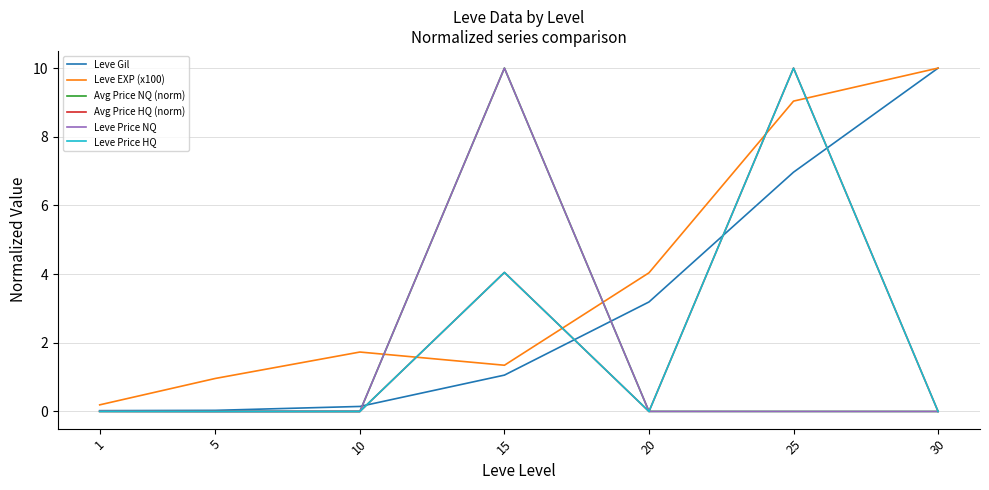

What is the spread (max minus min) of values at 5?

1.0